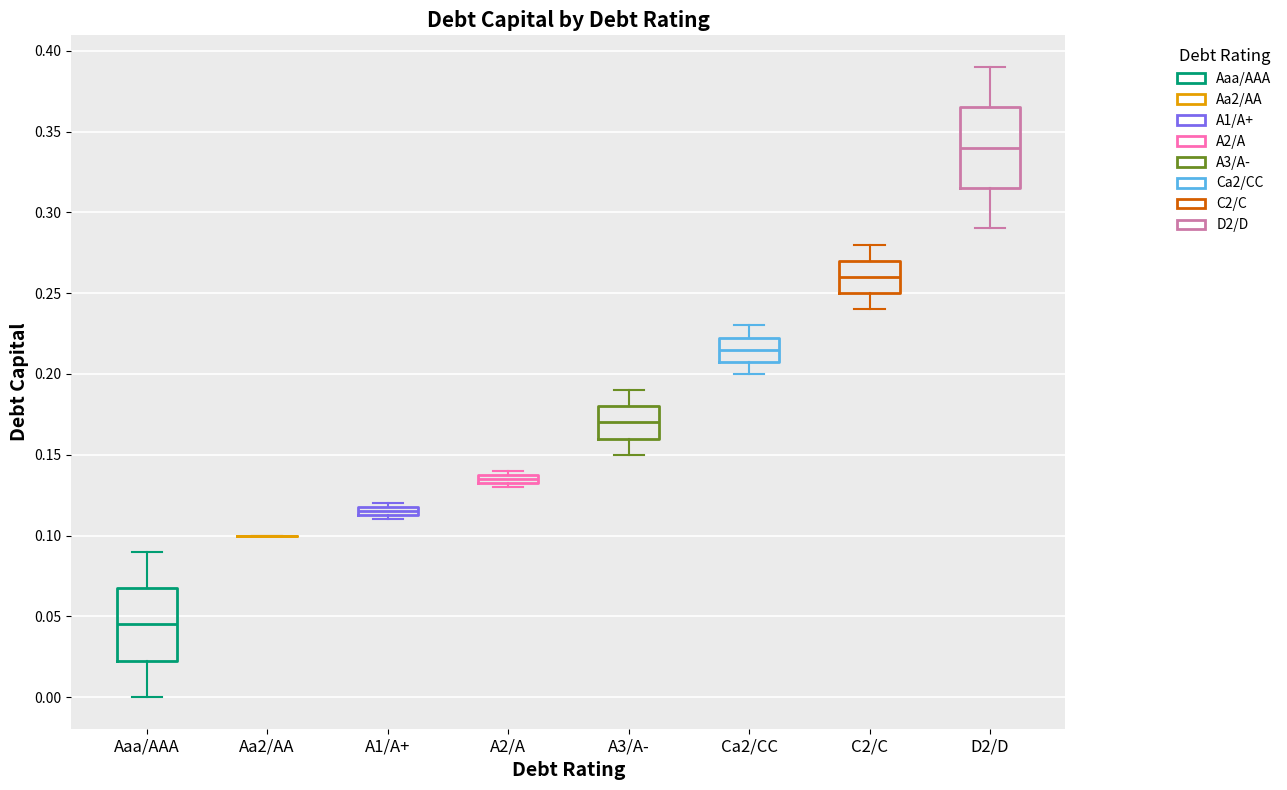

Where does the lower whisker of the box for A3/A- end on the y-axis? The values are not printed on the chart, so give them approximately, as read against the axis.

0.150